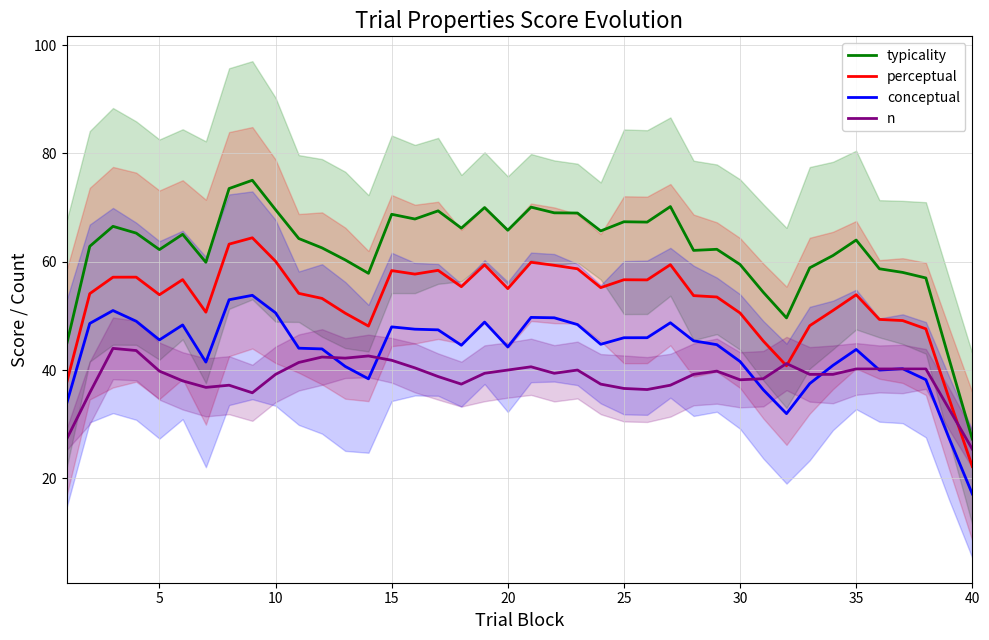

Is it true that conceptual equals 58.0 at 30?

False